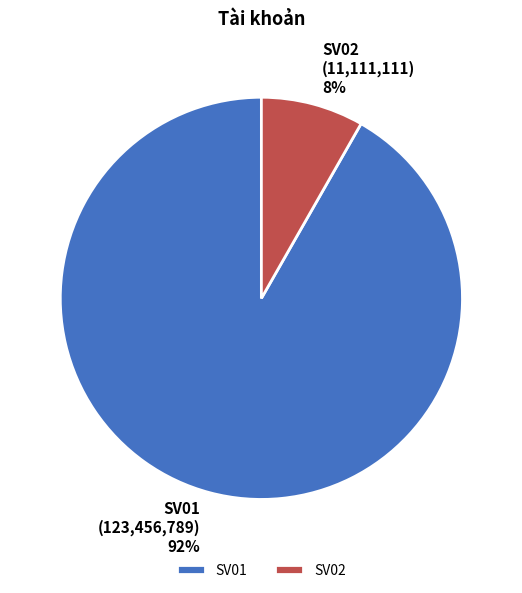

To the nearest percent, what is the combined percentage of SV02 and SV01?

100%